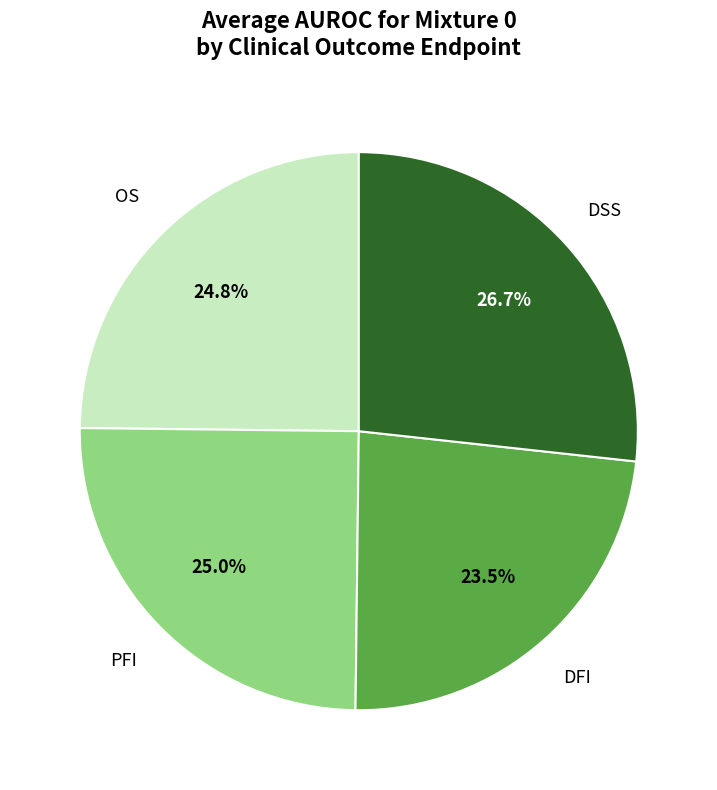

How many slices are in this pie chart?

4